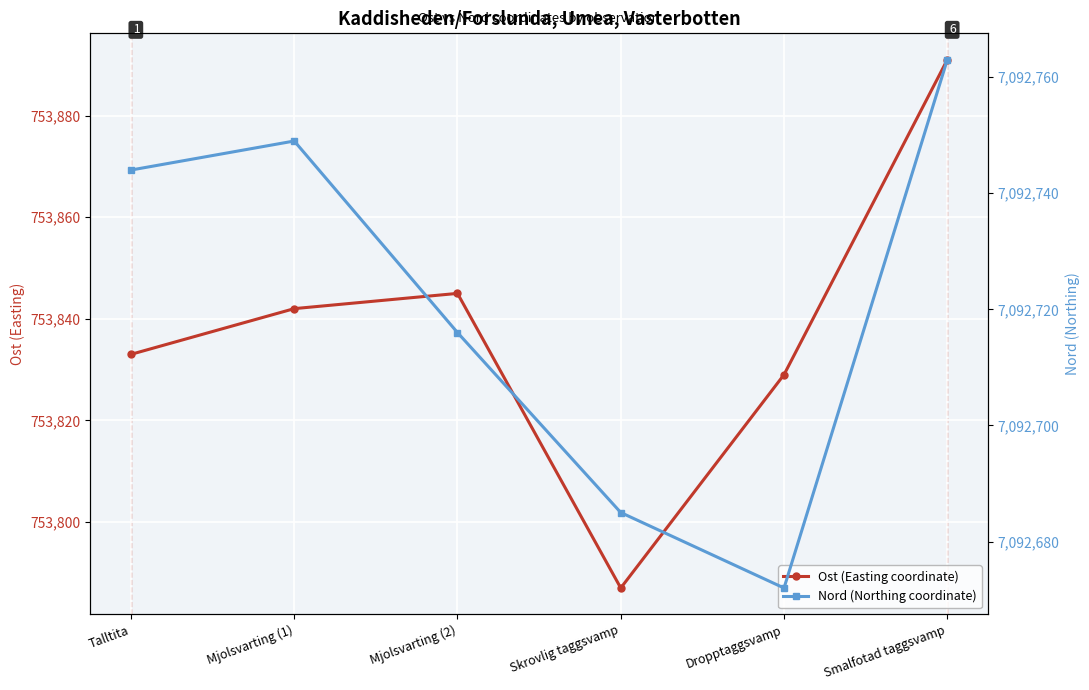

Is the value of Ost (Easting coordinate) at Dropptaggsvamp greater than the value of Nord (Northing coordinate) at Dropptaggsvamp?

No